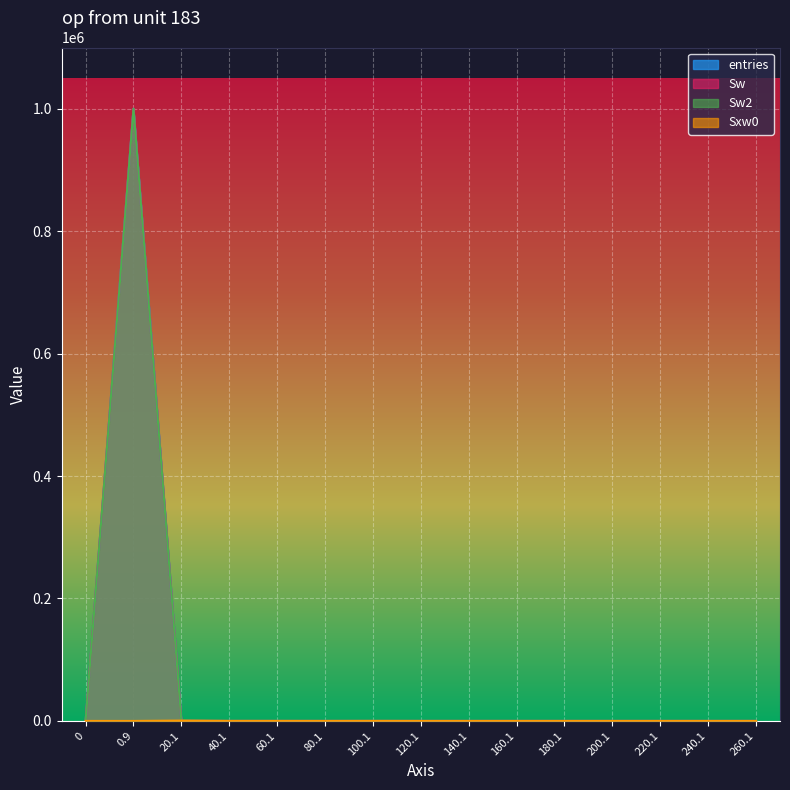

What is the label of the 11th point from the right?

60.1